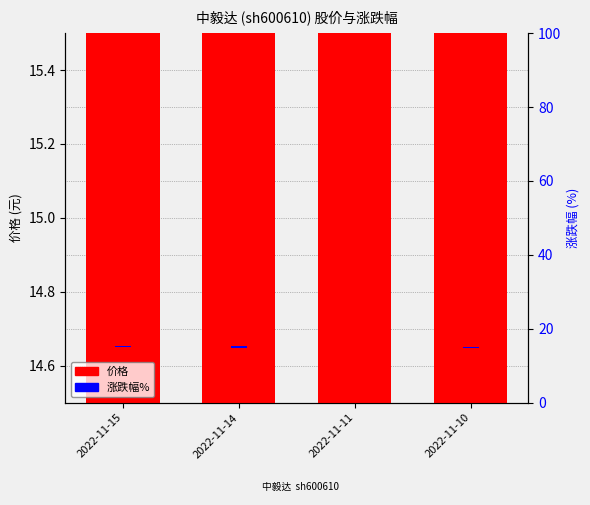

Is the value of 涨跌幅% at 2022-11-11 greater than the value of 价格 at 2022-11-15?

No